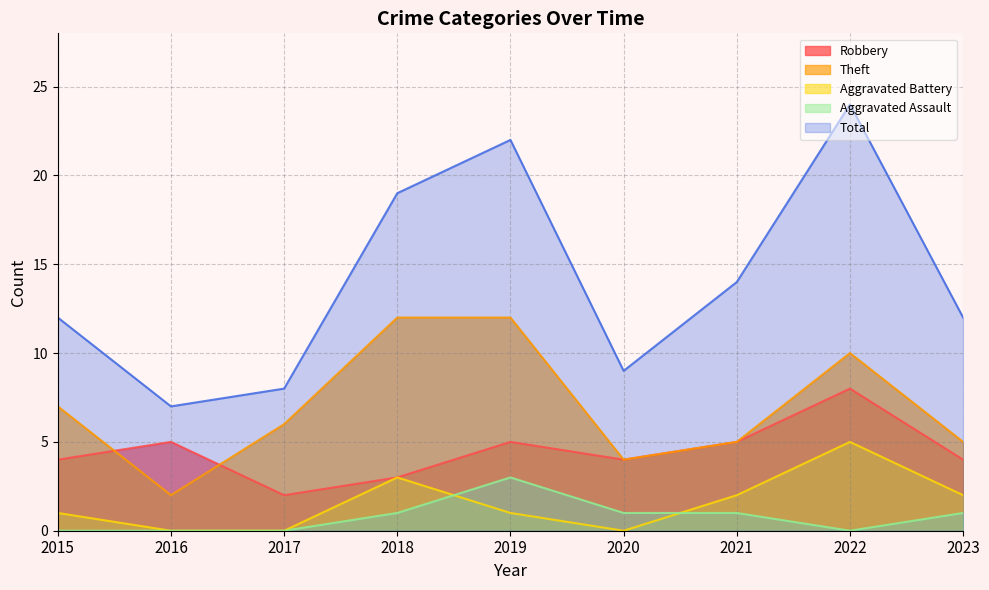

Count the Aggravated Battery values in the range 0 to 2.

7